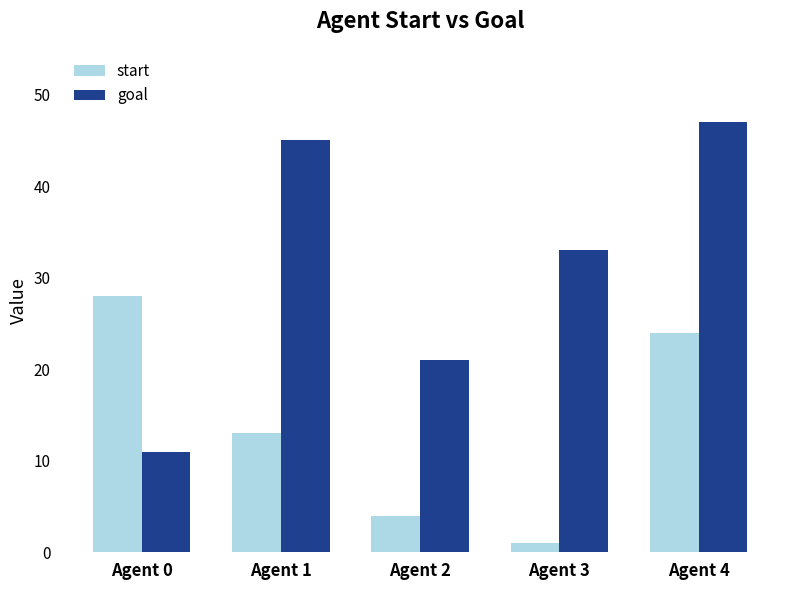

At which label does start reach its peak?

Agent 0